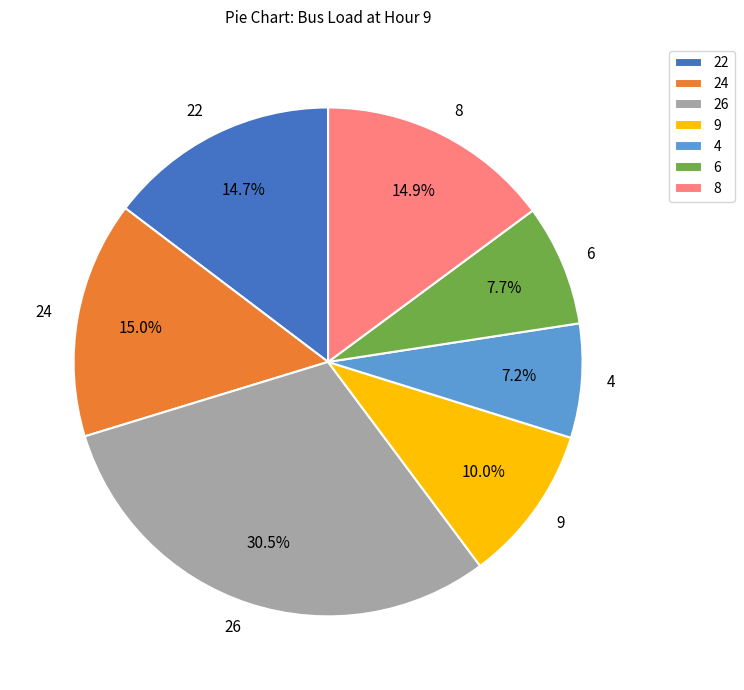

How much of the chart is everything except 8?

85.1%